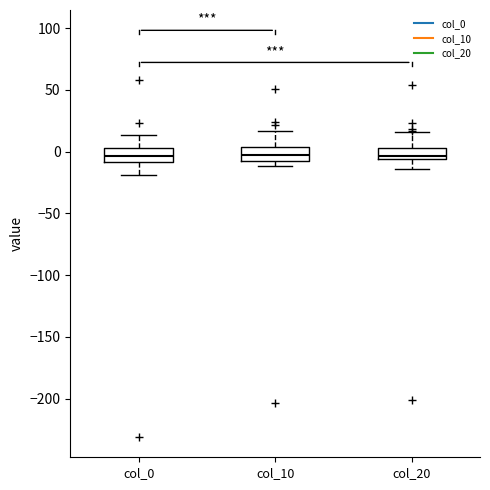

Reading left to right, read every box against the y-axis: the position of its median line, the range the box covers, and the ends of its whiskers. The values are not printed on the chart, so give them approximately, as read against the axis.

col_0: median -5, box -10 to 5, whiskers -20 to 15
col_10: median -5, box -10 to 5, whiskers -10 (just below the box's lower edge) to 15
col_20: median -5 (just above the box's lower edge), box -5 to 5, whiskers -15 to 15